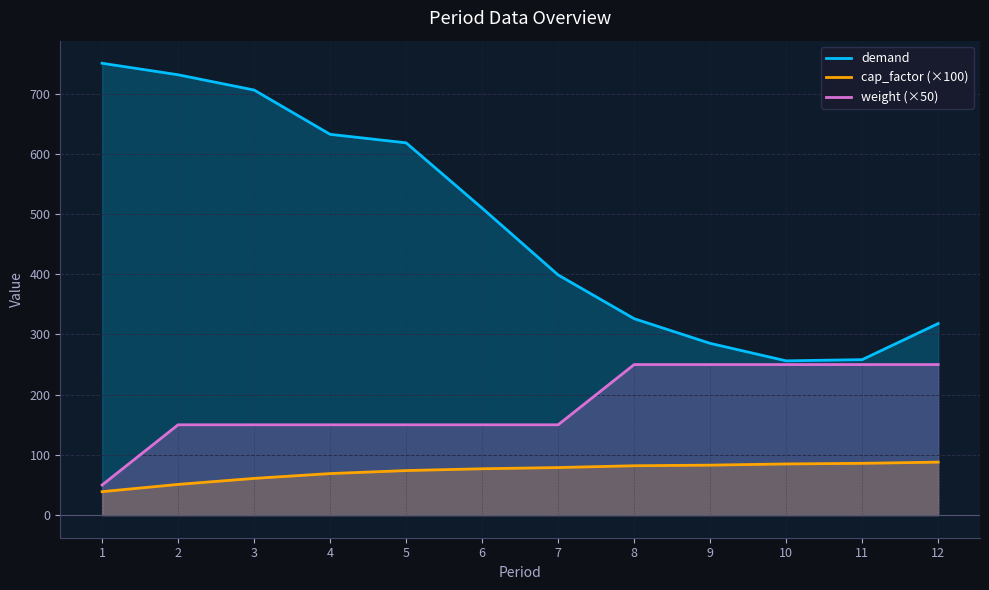

How many interior local valleys does the demand series have?

1